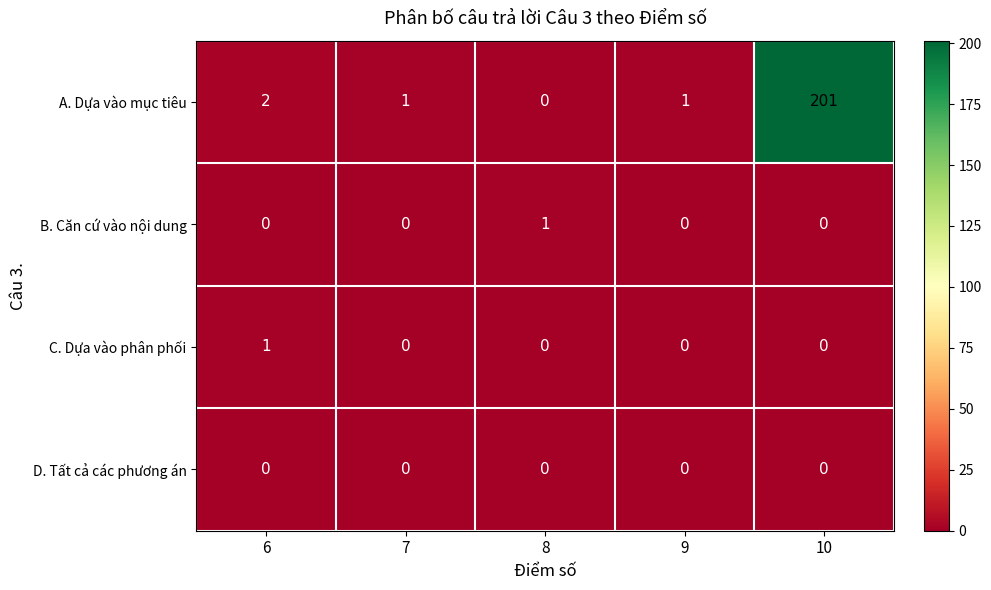

Which series has the largest total across all categories?

A. Dựa vào mục tiêu